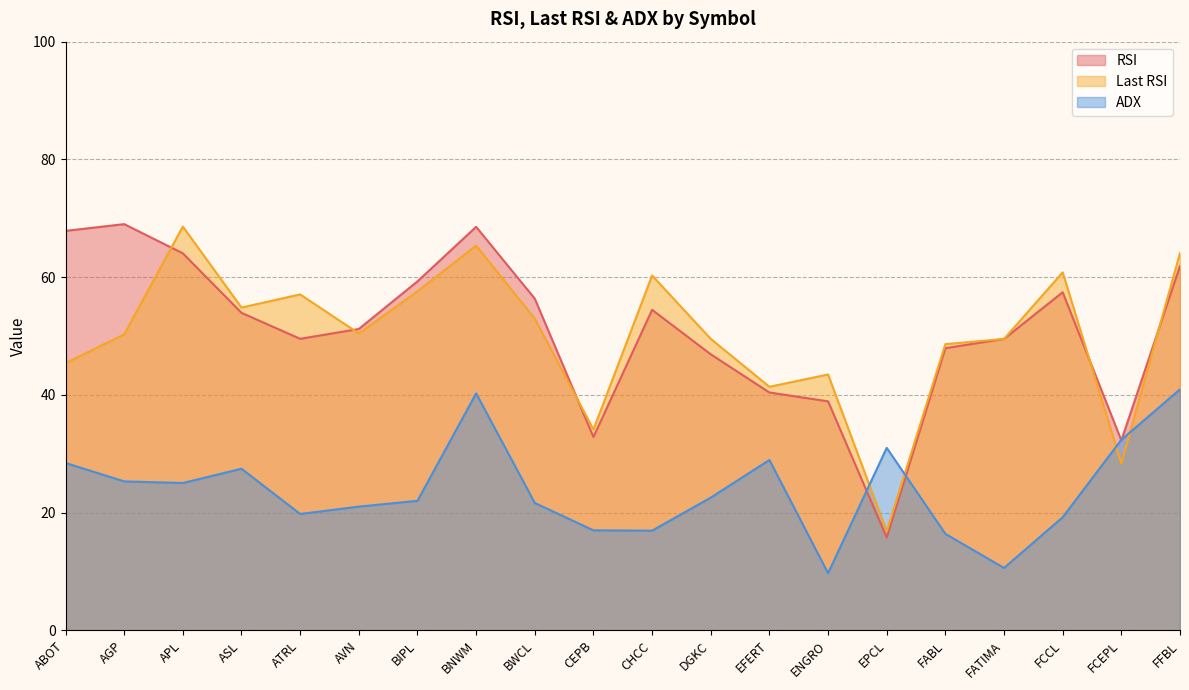

How many interior local peaks does the ADX series have?

4